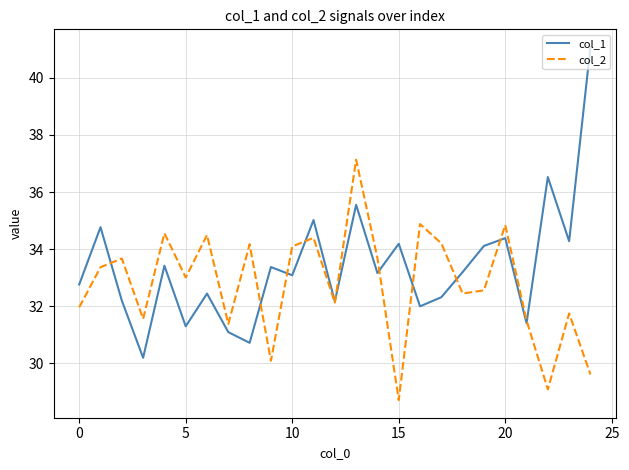

Rank the series by their maximum value, from lowest to highest.

col_2, col_1